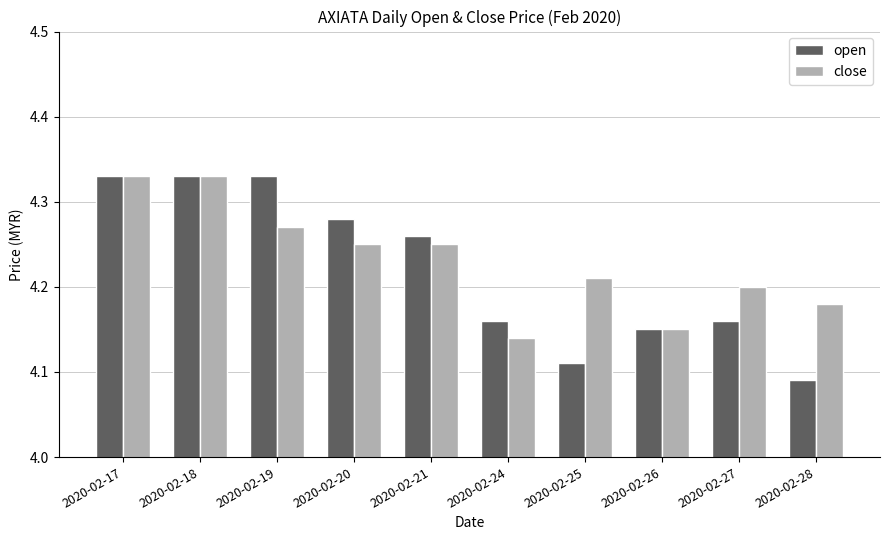

At 2020-02-25, list the series in order from smallest to largest.

open, close